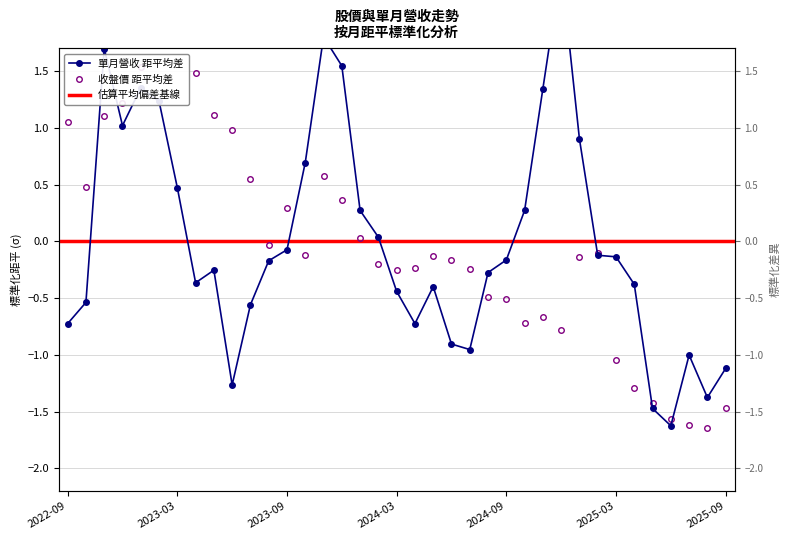

What position from the right is 2025-07?

3